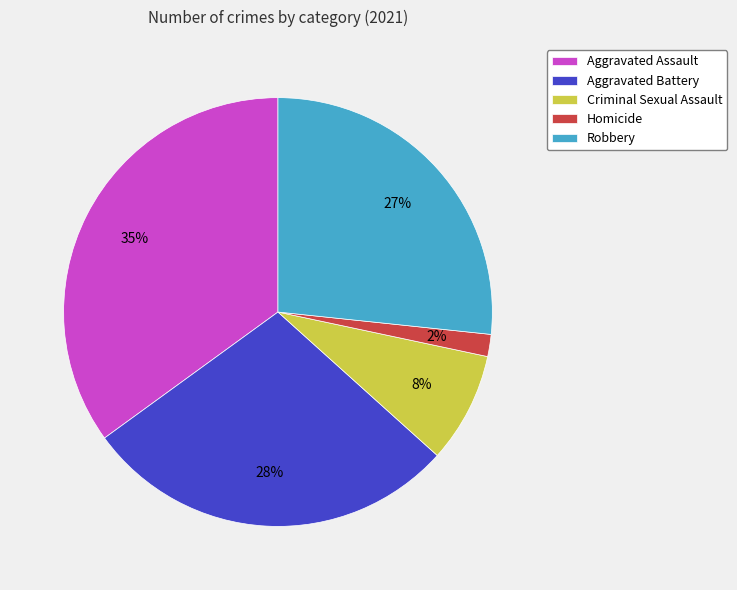

Combined, do Robbery and Aggravated Assault account for over 50%?

Yes